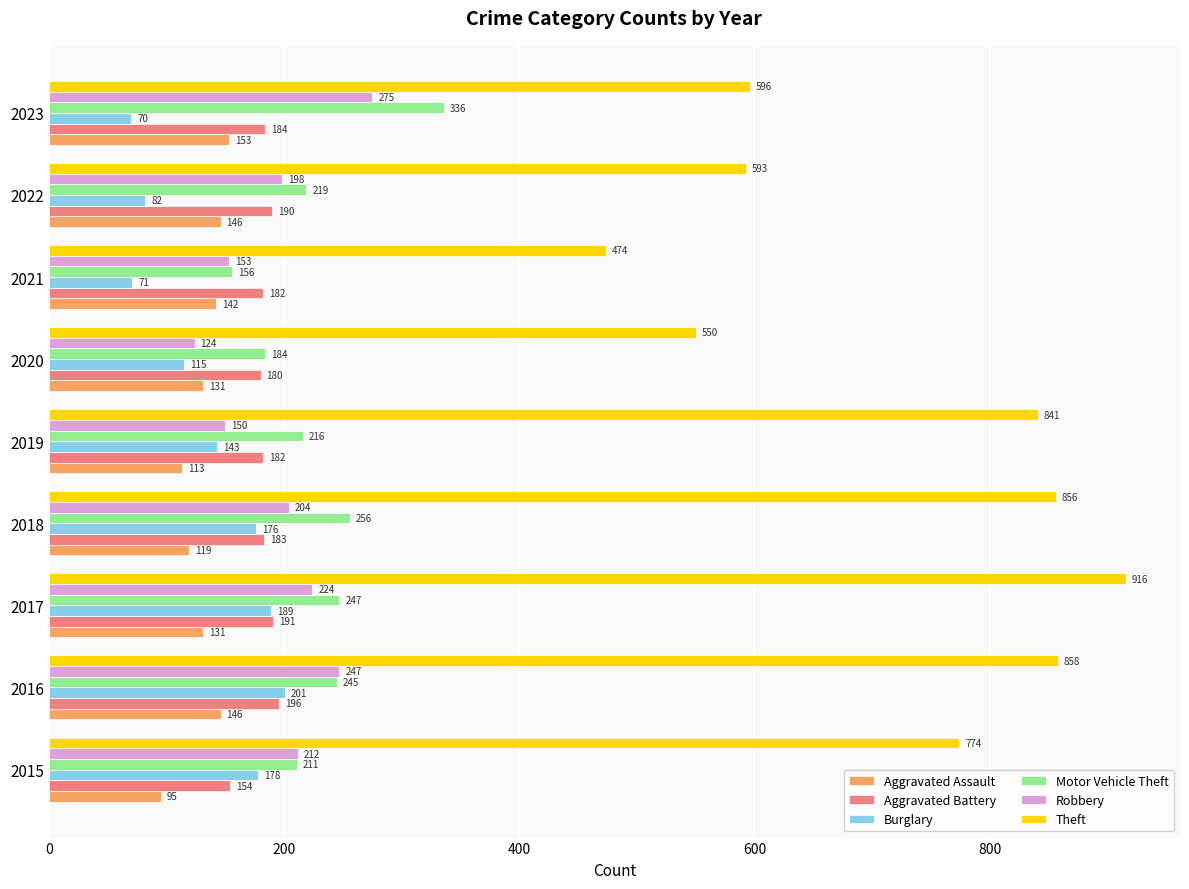

Which series has the widest spread of values?

Theft